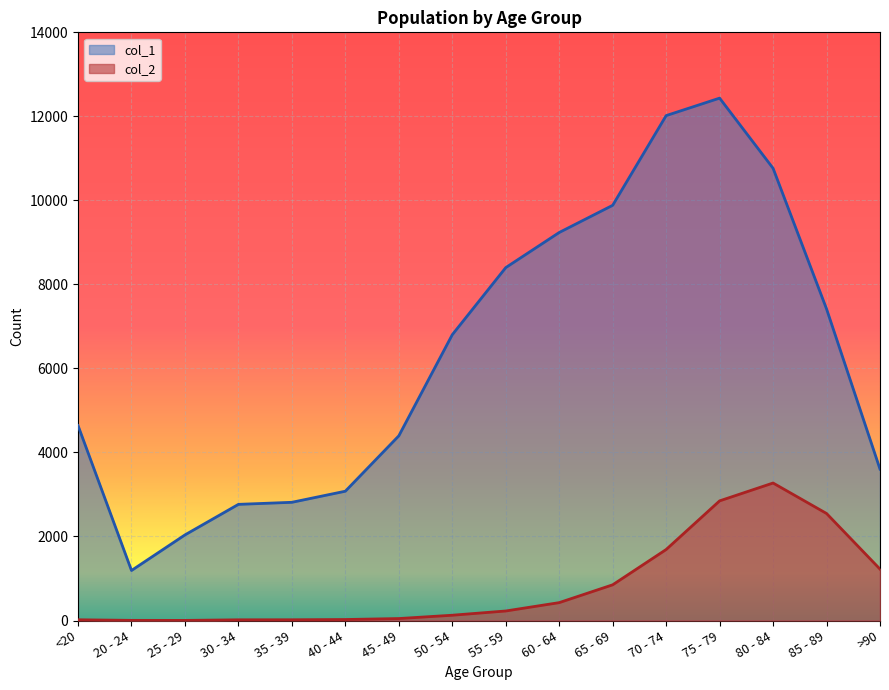

How many lines are shown in the chart?

2